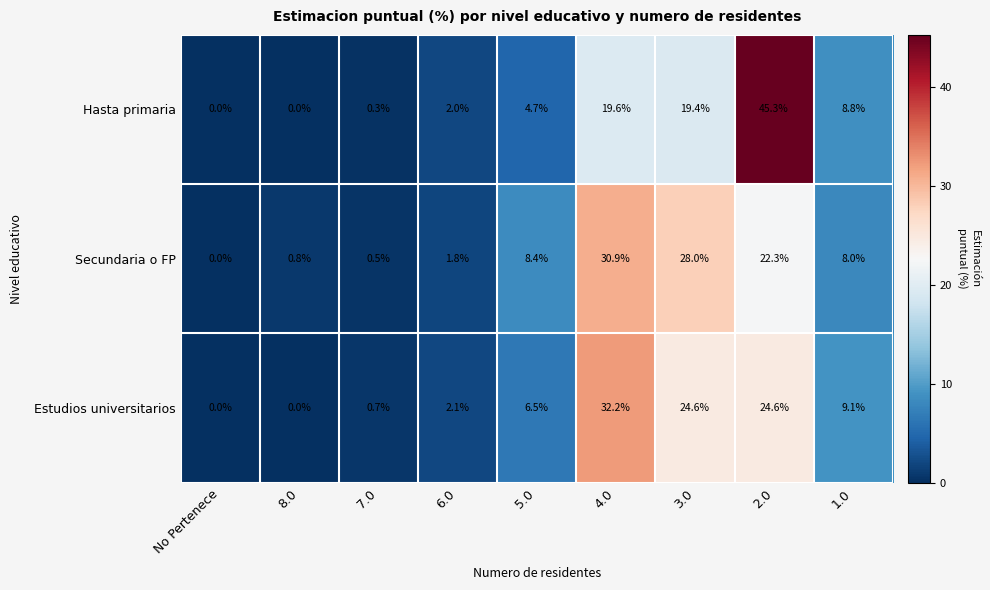

List the series in order of their overall mean, lowest first.

Estudios universitarios, Hasta primaria, Secundaria o FP